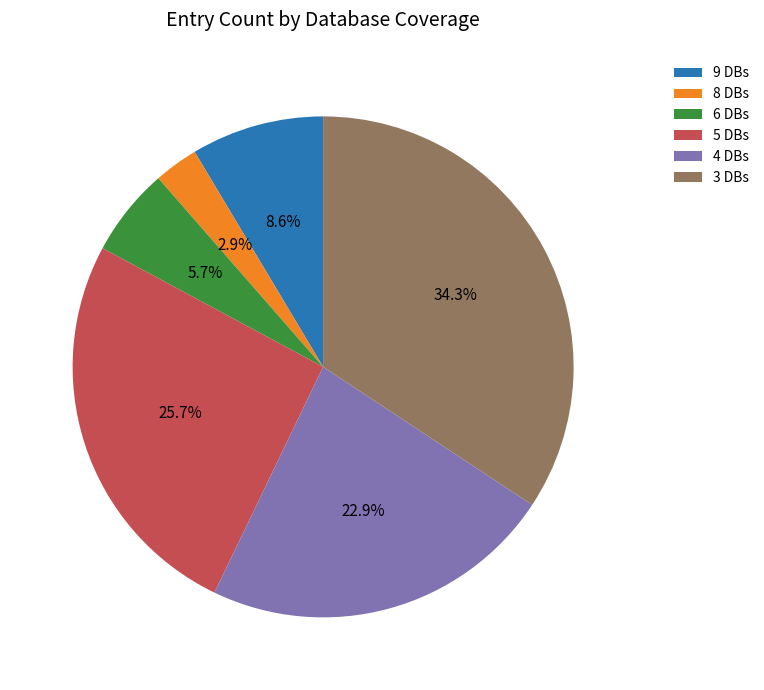

Rank the categories by value from highest to lowest.

3 DBs, 5 DBs, 4 DBs, 9 DBs, 6 DBs, 8 DBs